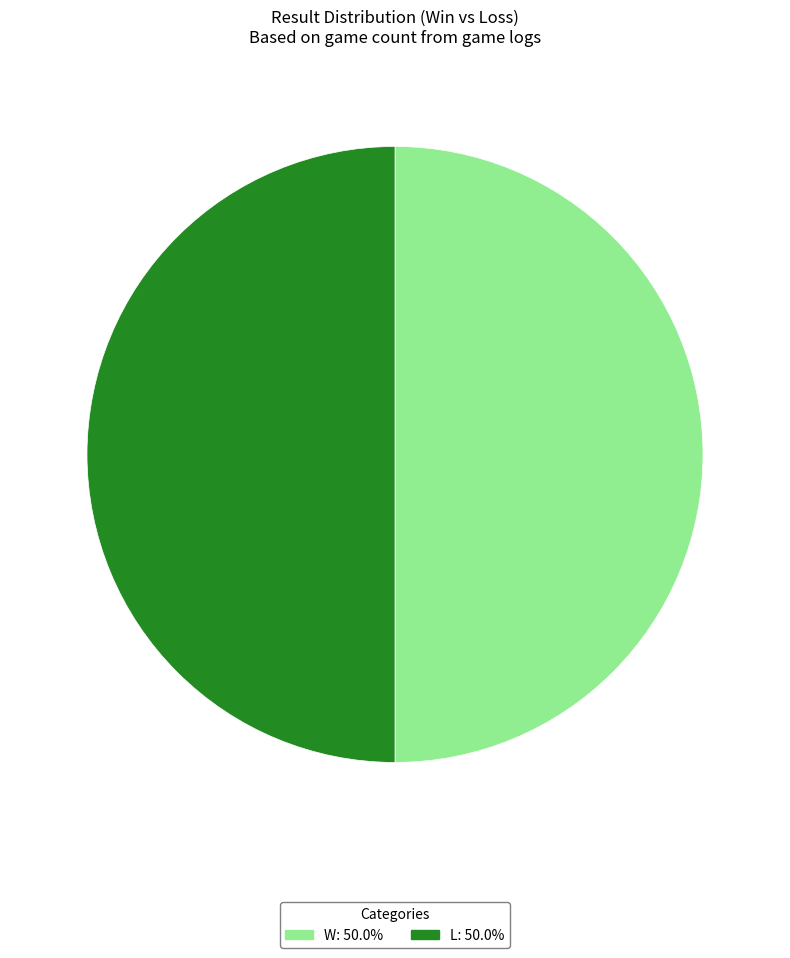

Is W the majority of the pie?

Yes